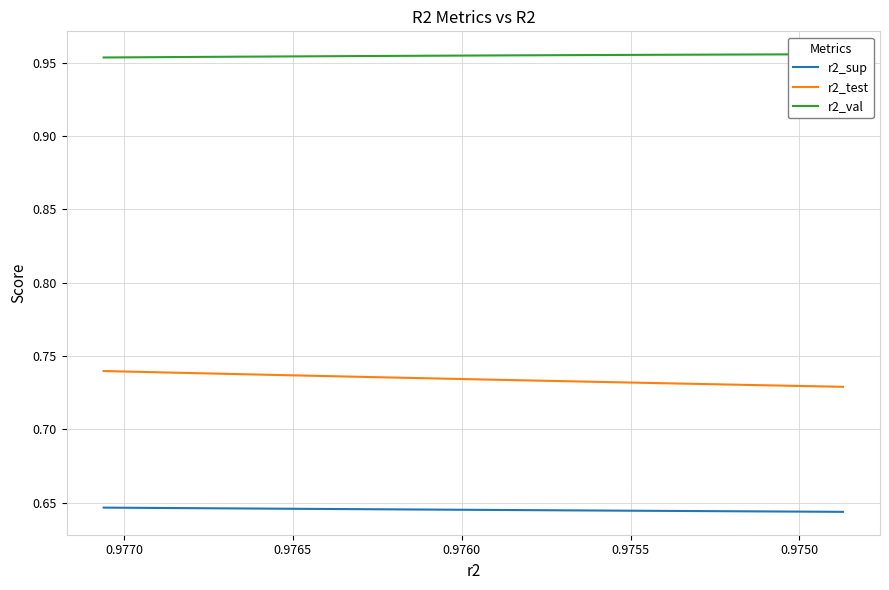

True or false: r2_test has more than 1 points higher than both neighbors.

False